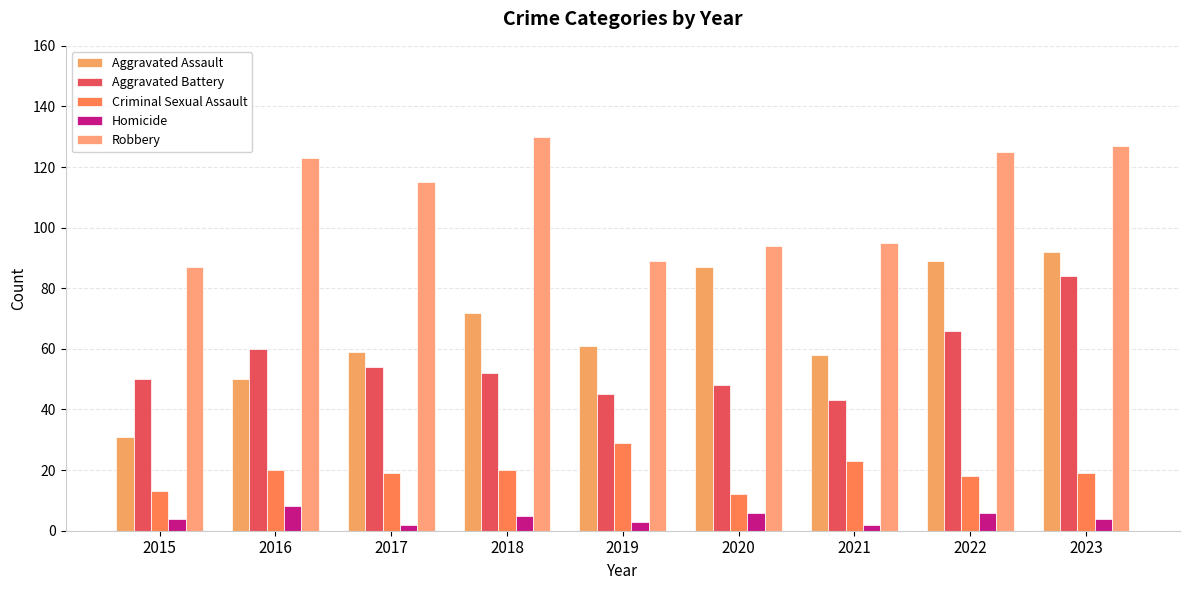

What is the minimum value shown in the chart?

2